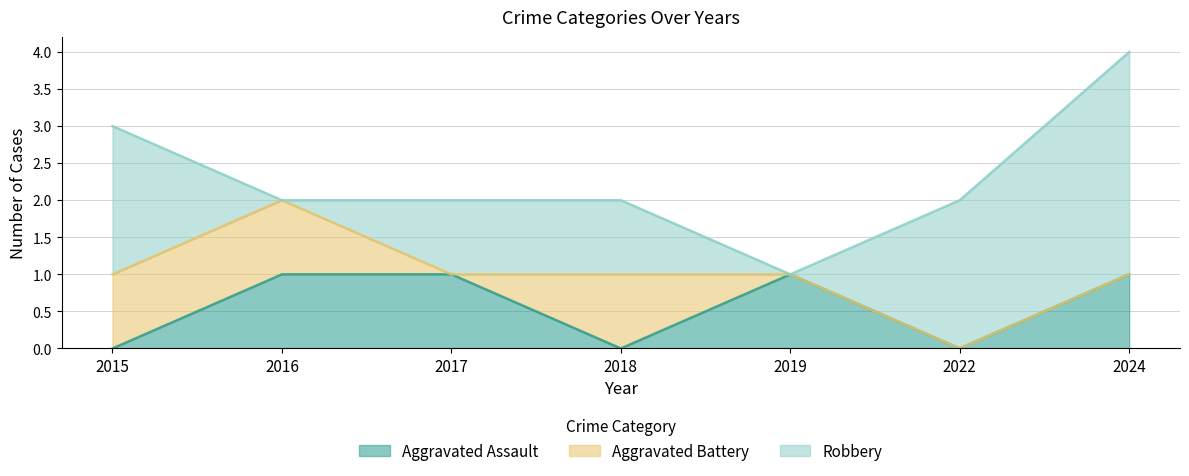

After their last crossing, which series has the higher values: Robbery or Aggravated Battery?

Robbery